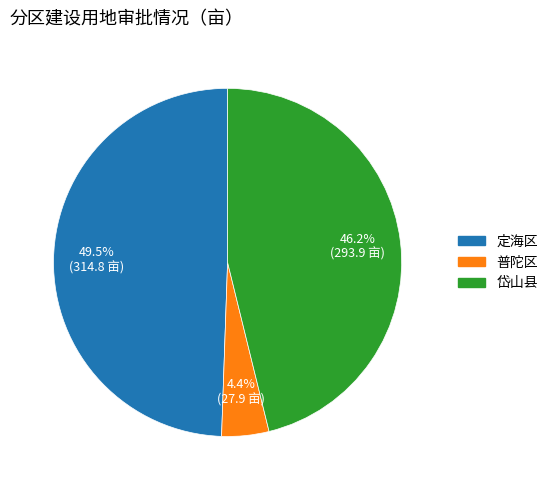

What is the smallest slice in the pie chart?

普陀区